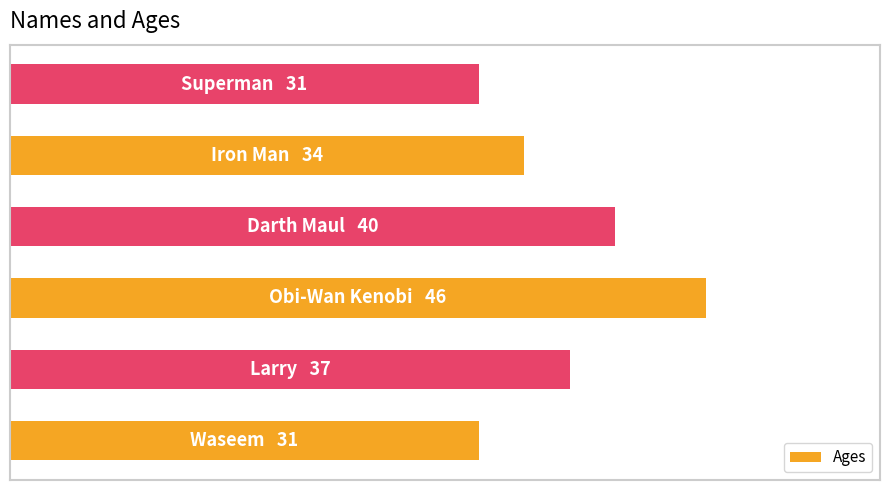

Are the bars grouped side by side (vs. stacked)?

No